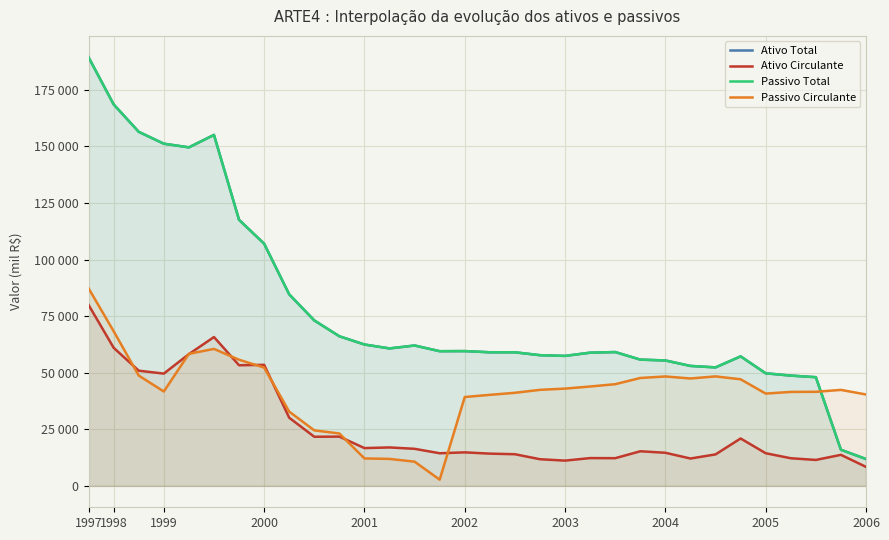

At which category does Ativo Total reach its first local valley?

2001